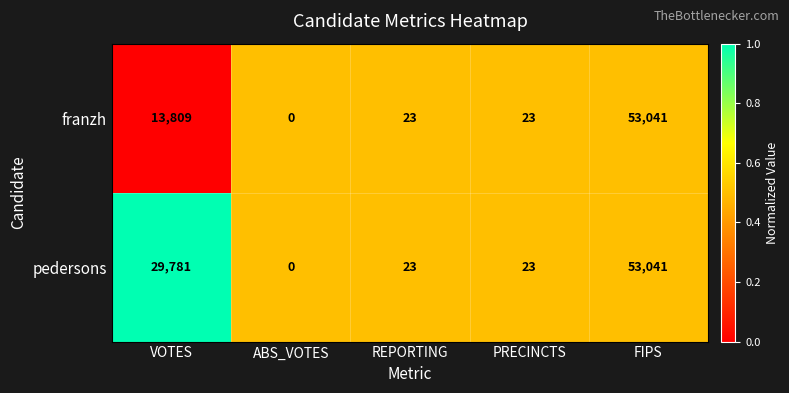

Reading left to right, transcribe all the data shown in this chart.

franzh: 13809	0	23	23	53041
pedersons: 29781	0	23	23	53041